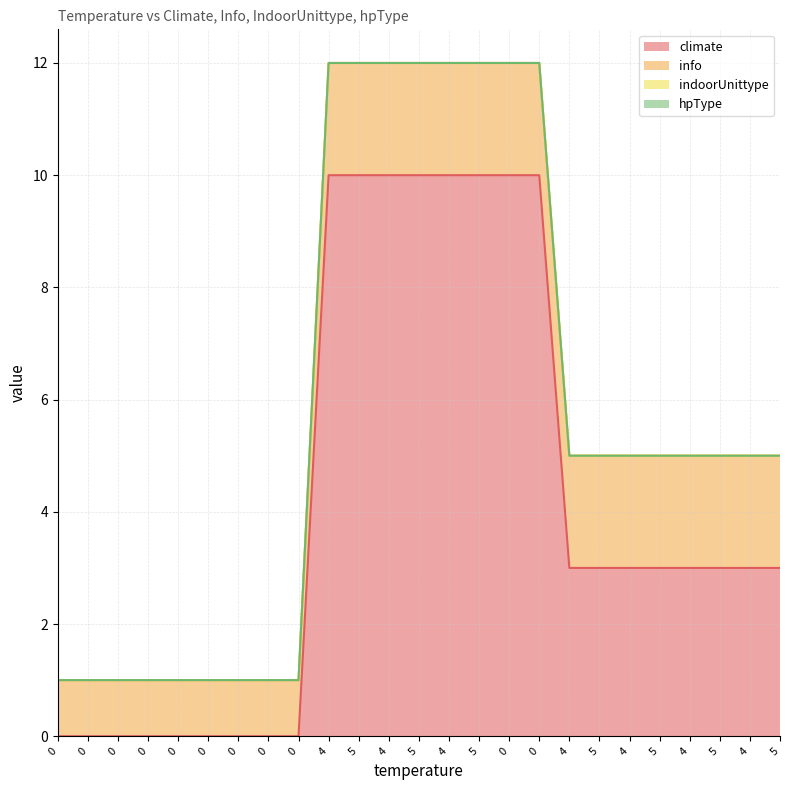

How many lines are shown in the chart?

4